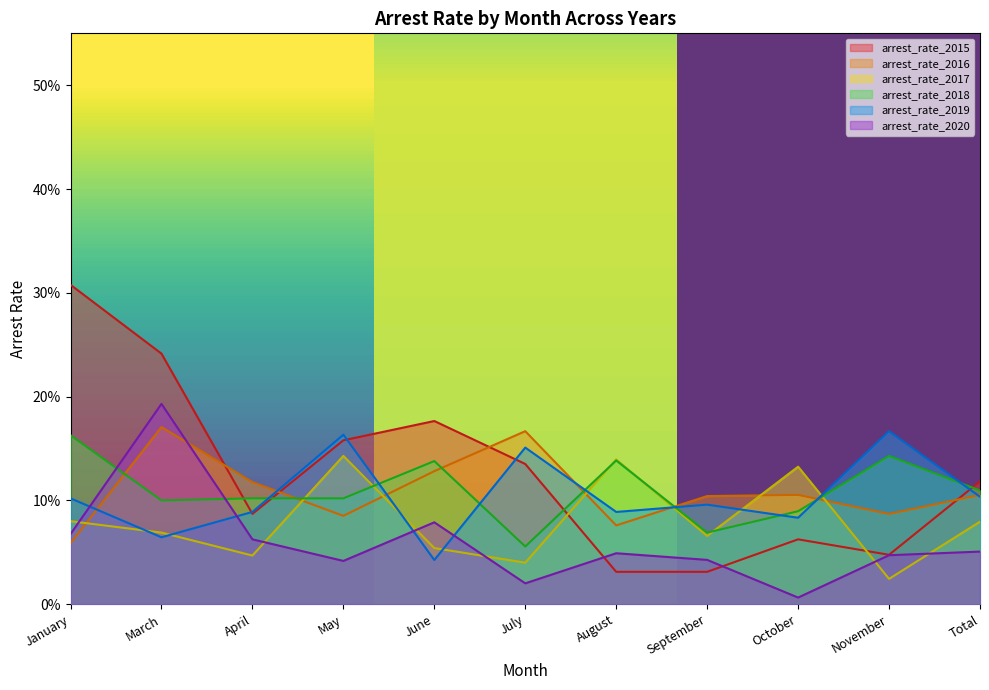

True or false: arrest_rate_2015 has a value of 0.1 at November.

False